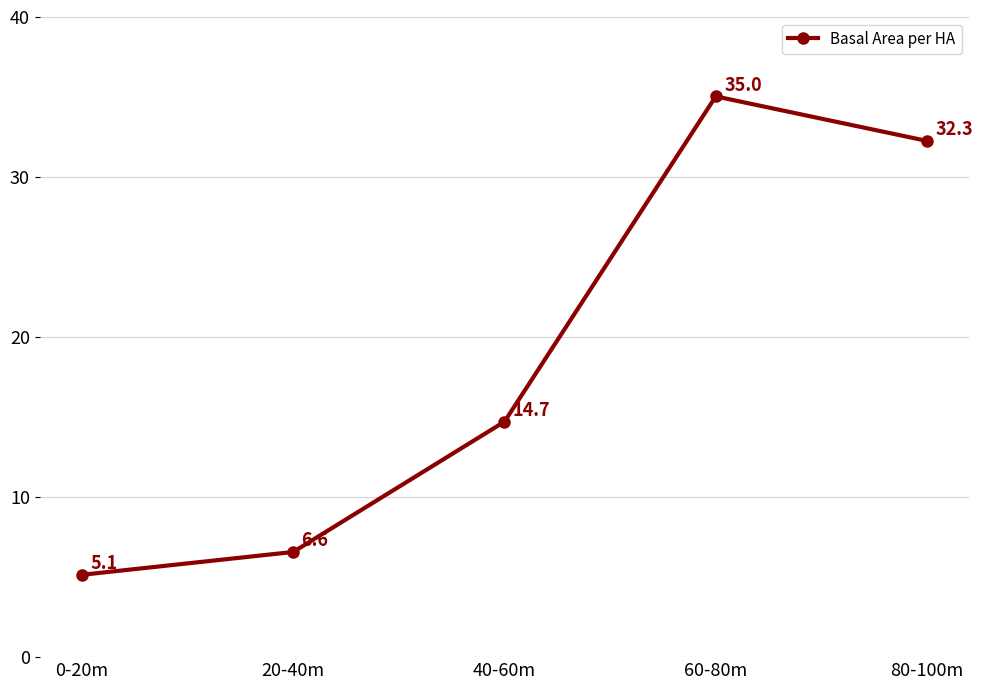

Is it true that the value at 60-80m is 35.0?

True